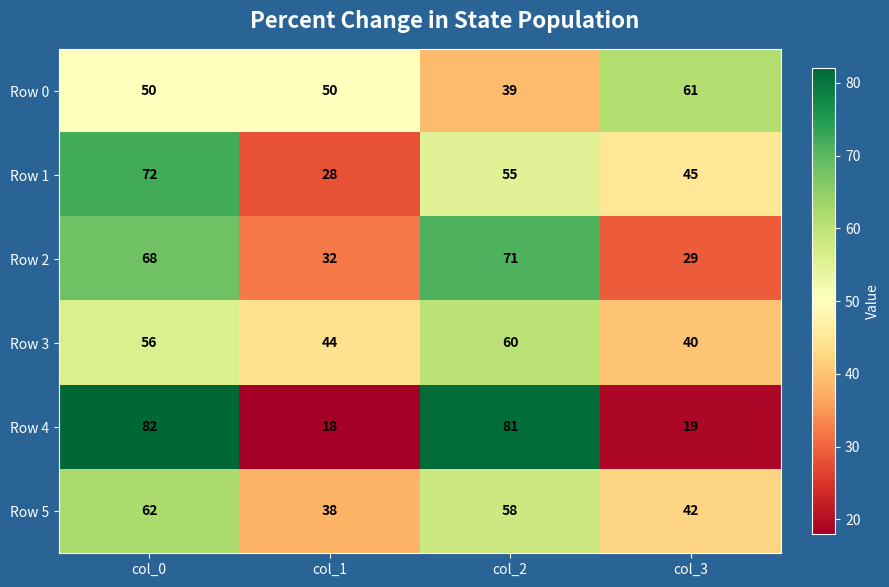

What is the greatest value displayed?

82